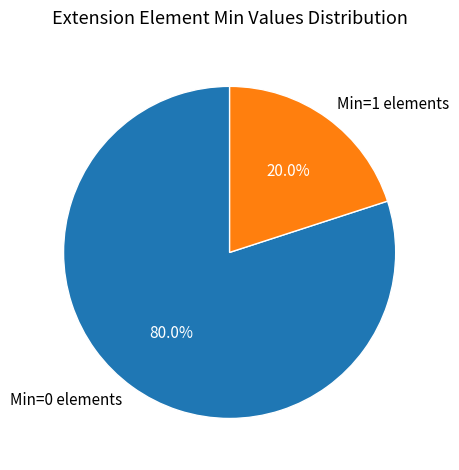

How much of the chart is everything except Min=1 elements?

80.0%